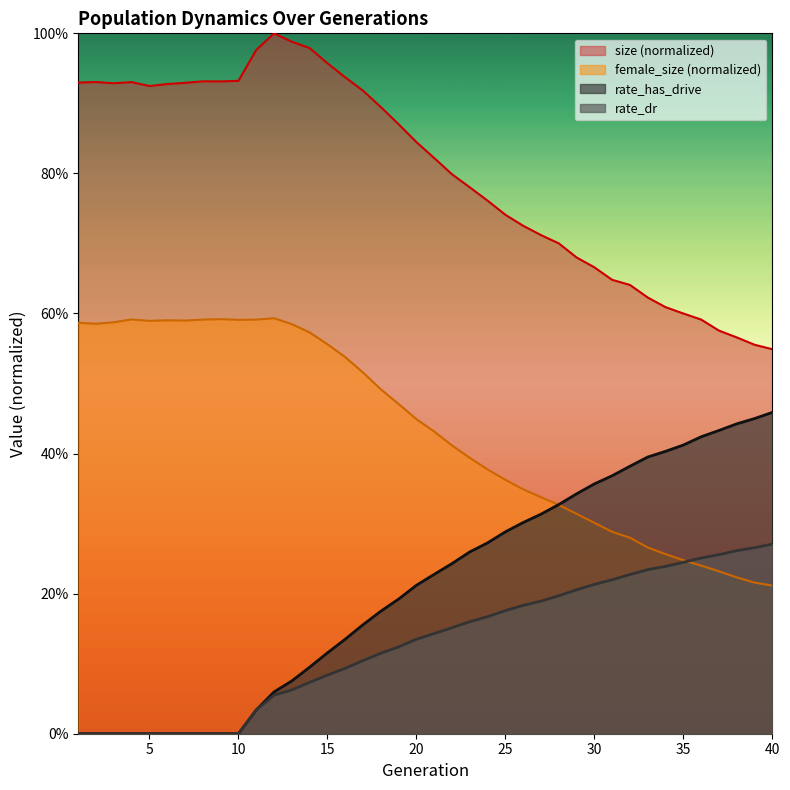

At which label is rate_dr closest to 0?

1